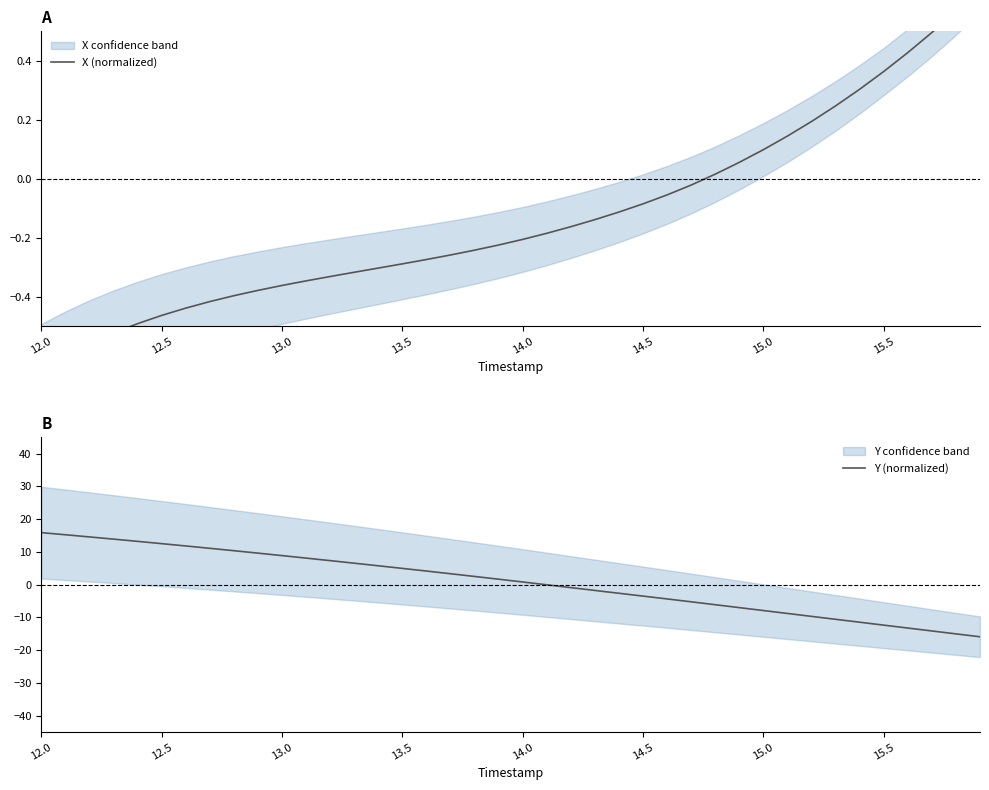

What is the sum of all Y (normalized) values?

32.2